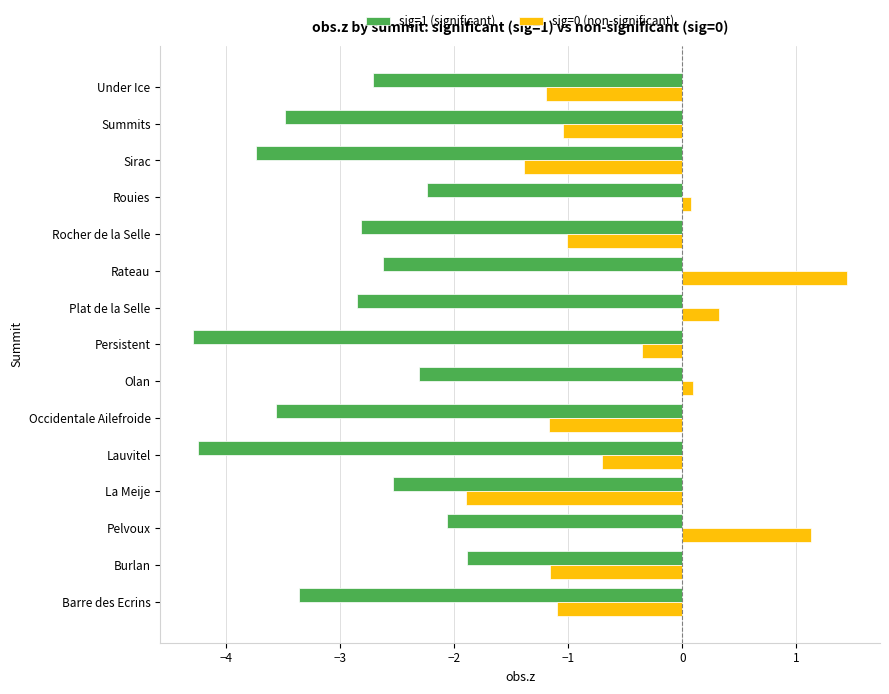

What is the spread (max minus min) of values at Summits?

2.4